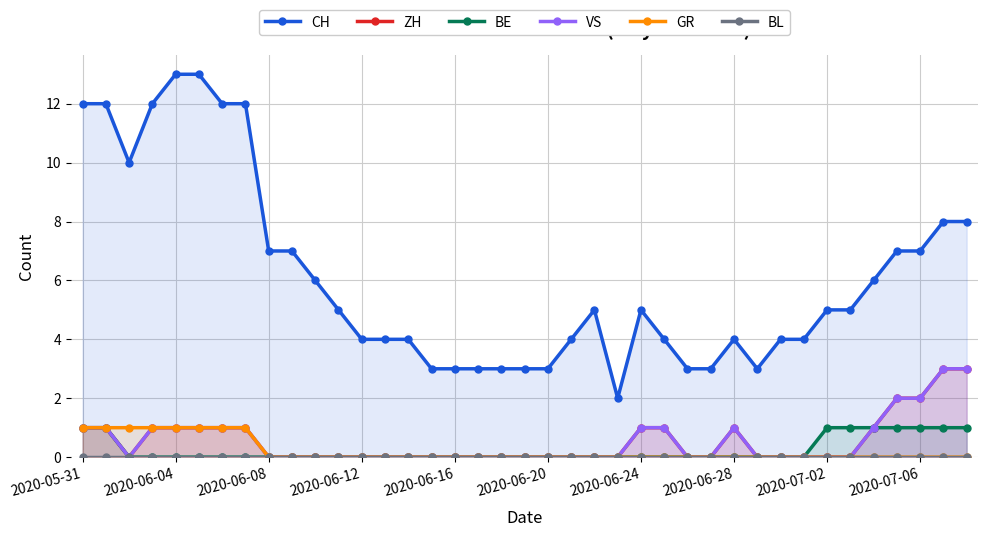

Which category has the lowest value in the GR series?

2020-06-08